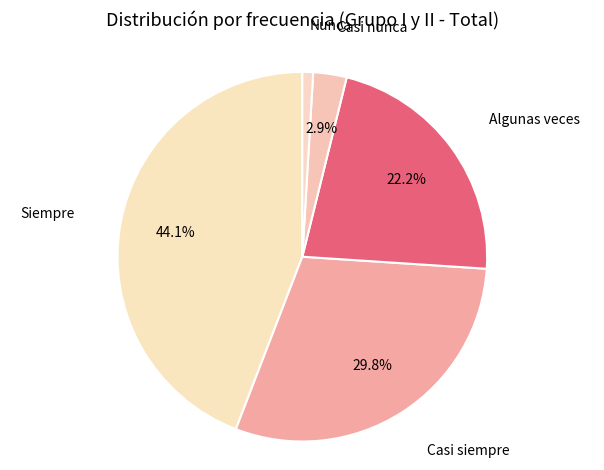

Rank the categories by value from highest to lowest.

Siempre, Casi siempre, Algunas veces, Casi nunca, Nunca